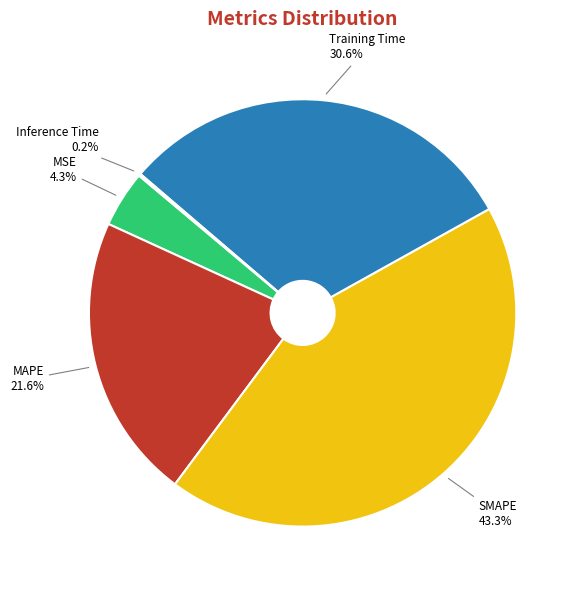

Approximately how many times larger is the value at SMAPE compared to Training Time?

1.4